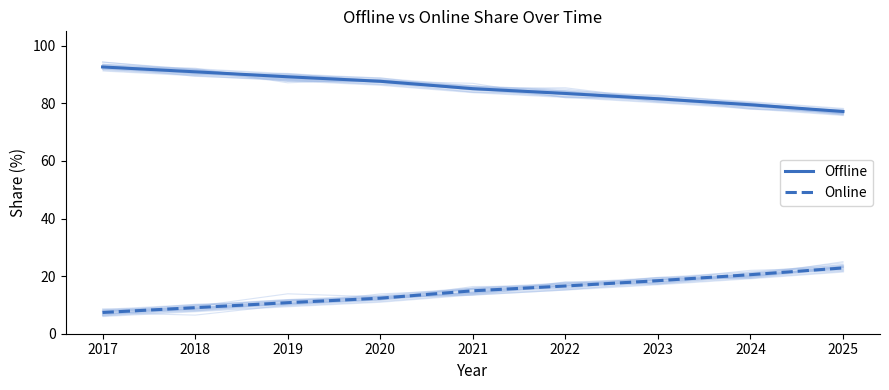

What is the total value across all series at 2022?

100.0